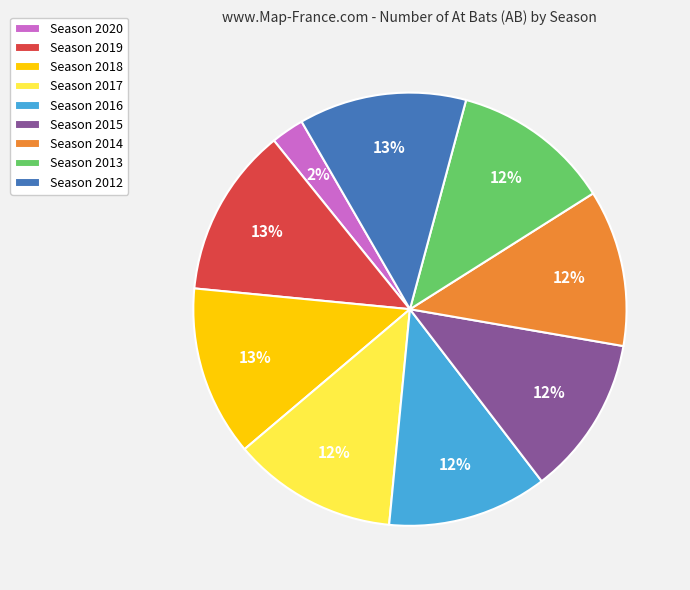

To the nearest percent, what is the difference between the Season 2019 and Season 2015 slice percentages?

1%